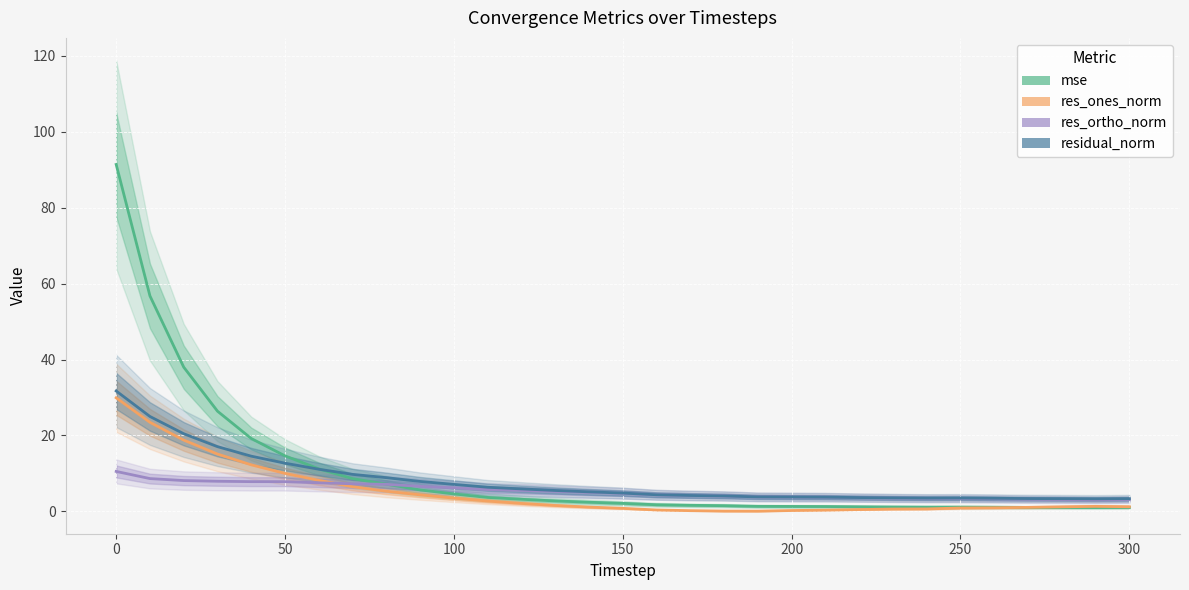

How many intersections are there between res_ones_norm and mse?

1